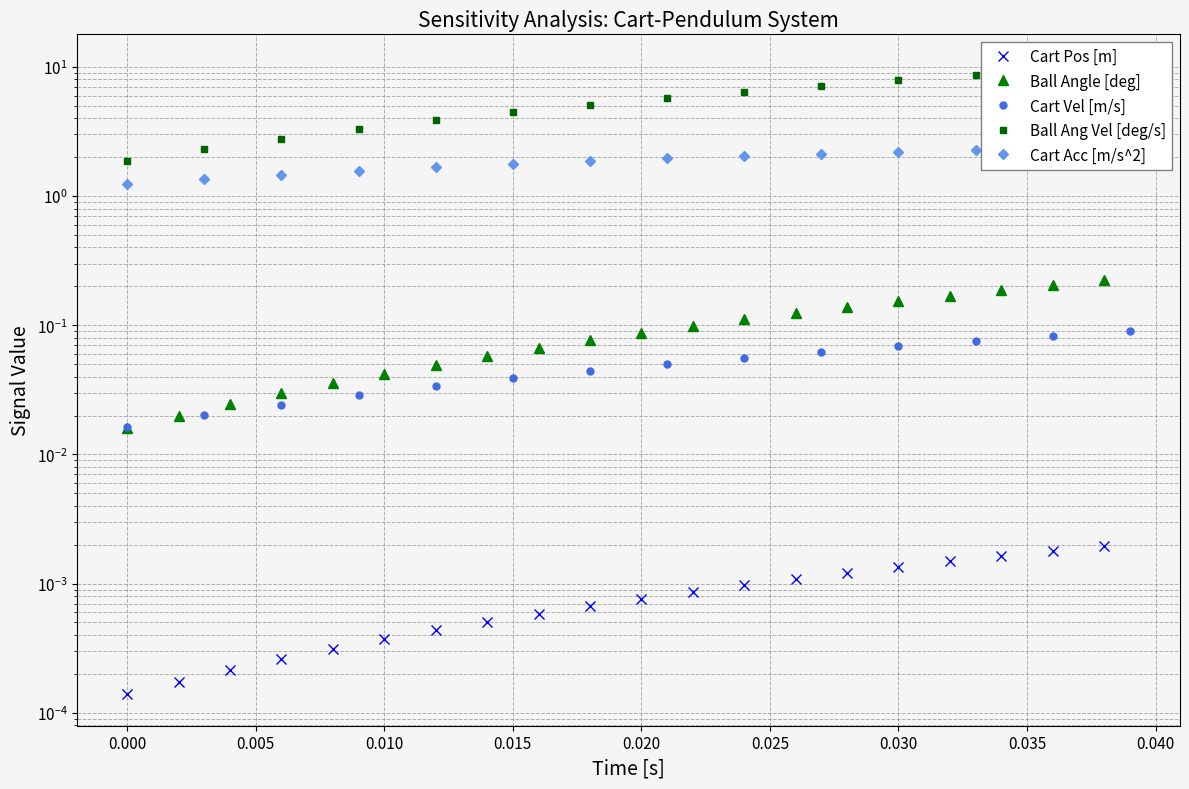

The value of Cart Vel [m/s] at 39 is 0.1. True or false?

False